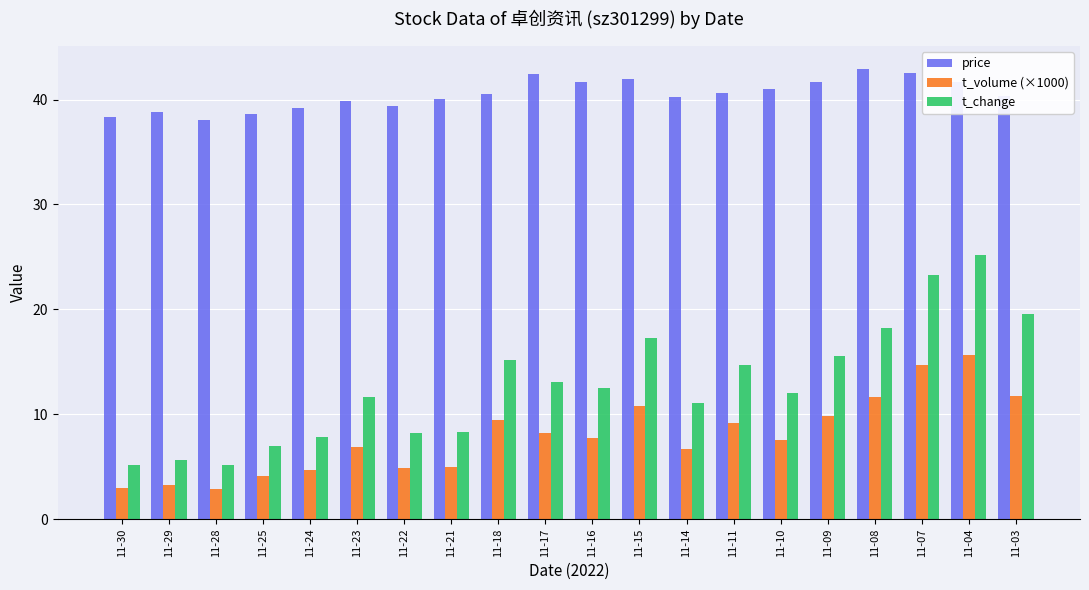

Which series has the widest spread of values?

t_change